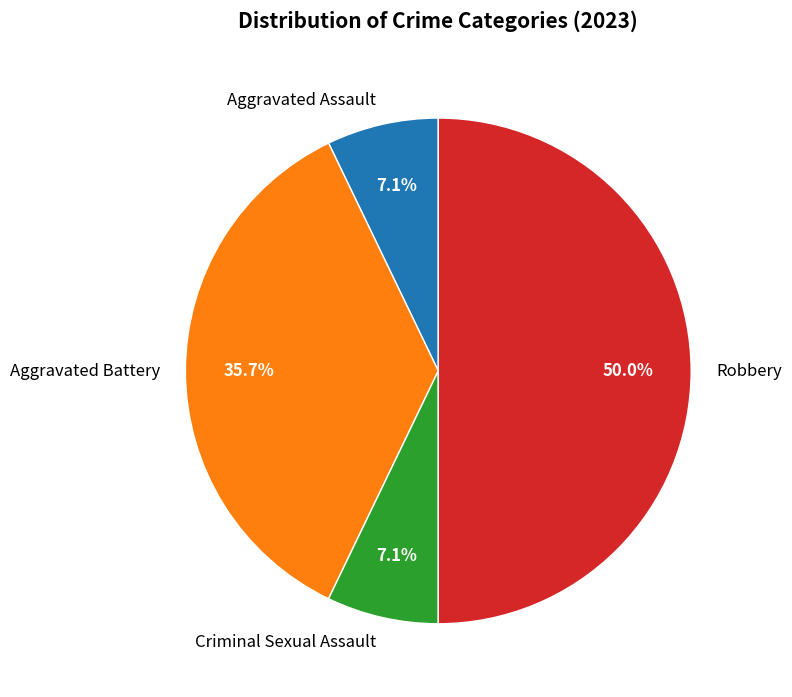

Which has a higher value, Robbery or Aggravated Battery?

Robbery